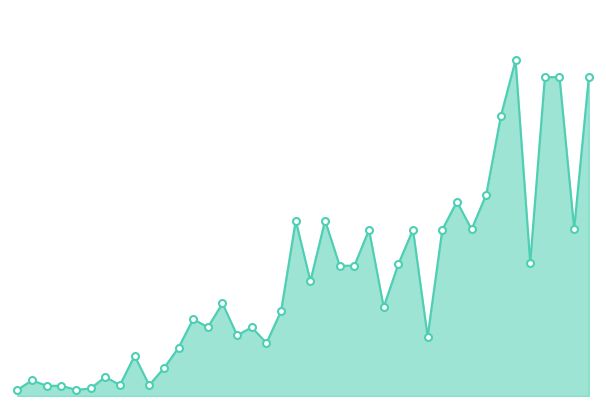

Is this an area chart (filled region under the line)?

Yes